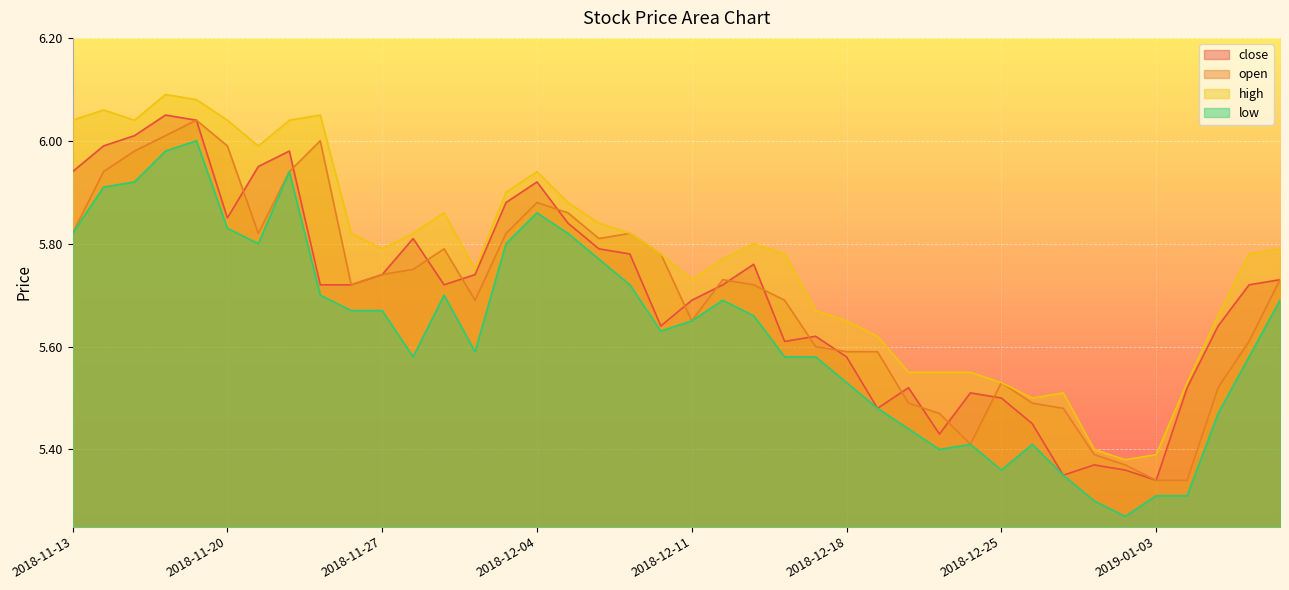

What value does the close series have at 2018-12-06?

5.8